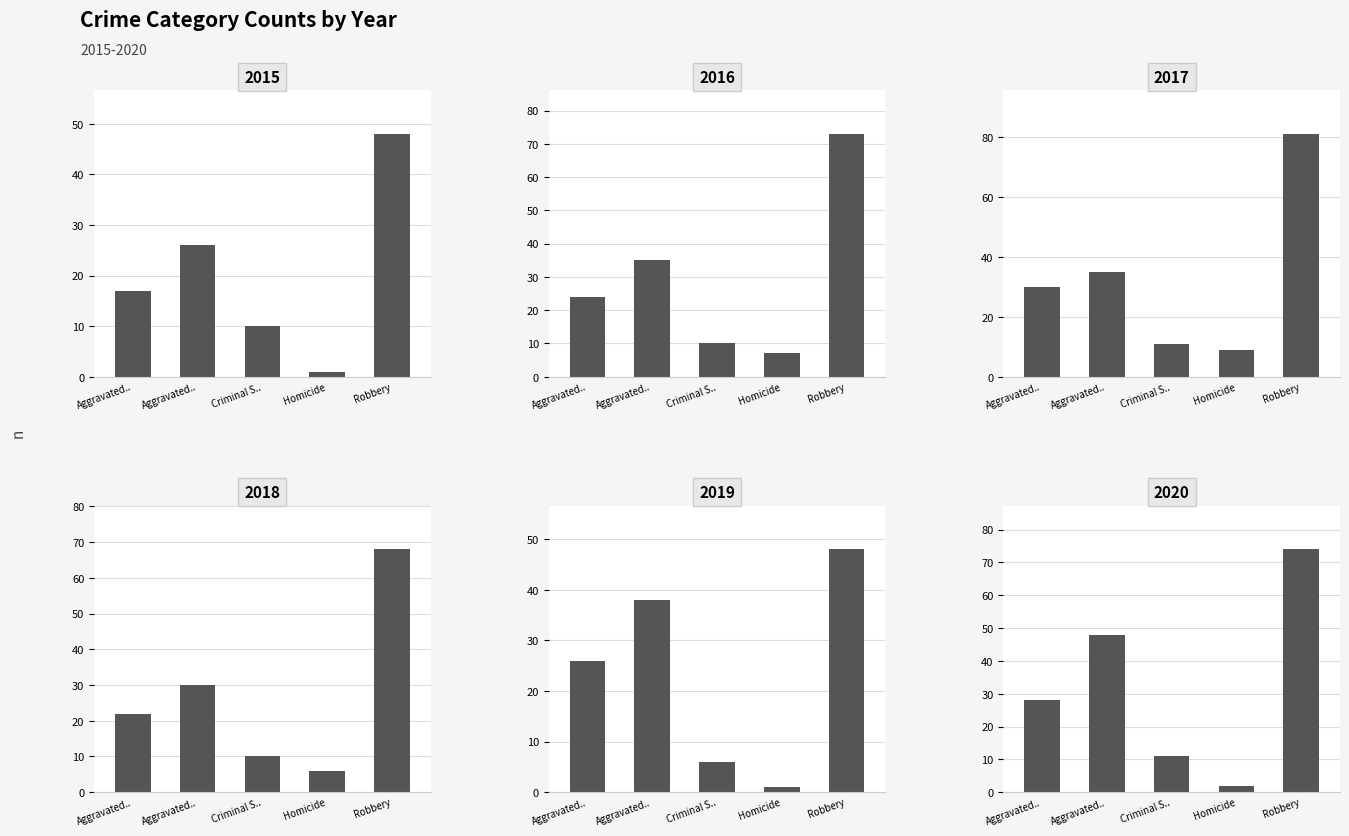

What position from the left is Criminal Sexual Assault?

3